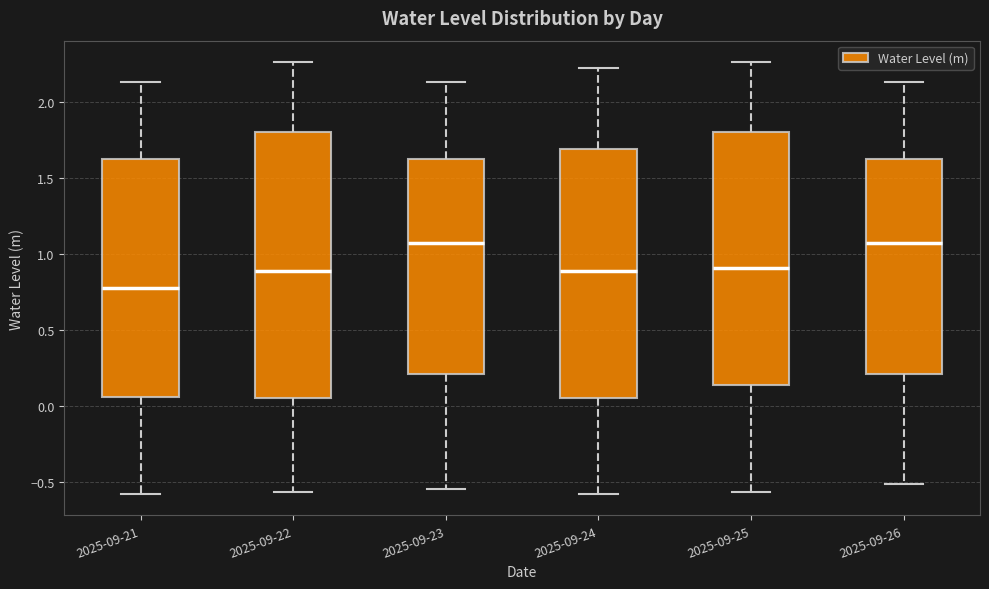

Comparing the boxes themselves (not the whiskers), which one is the tallest?

2025-09-22